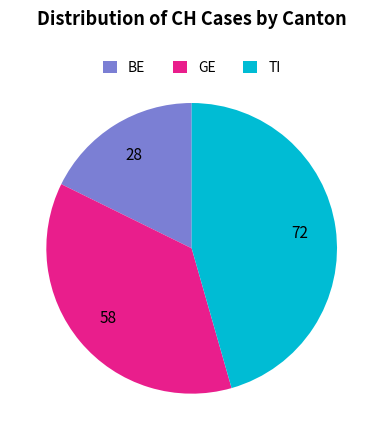

Which slice is the smallest?

BE